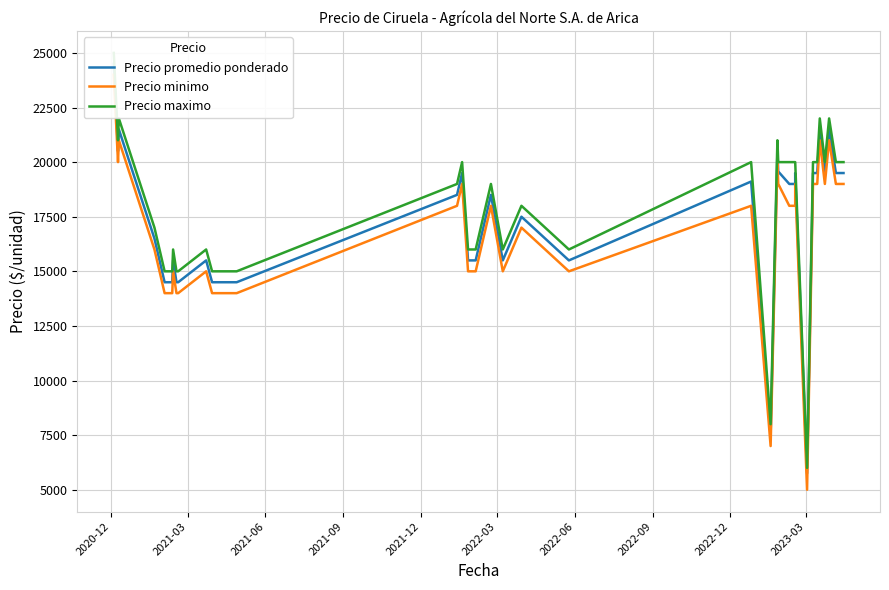

How many data points does each series have?

37